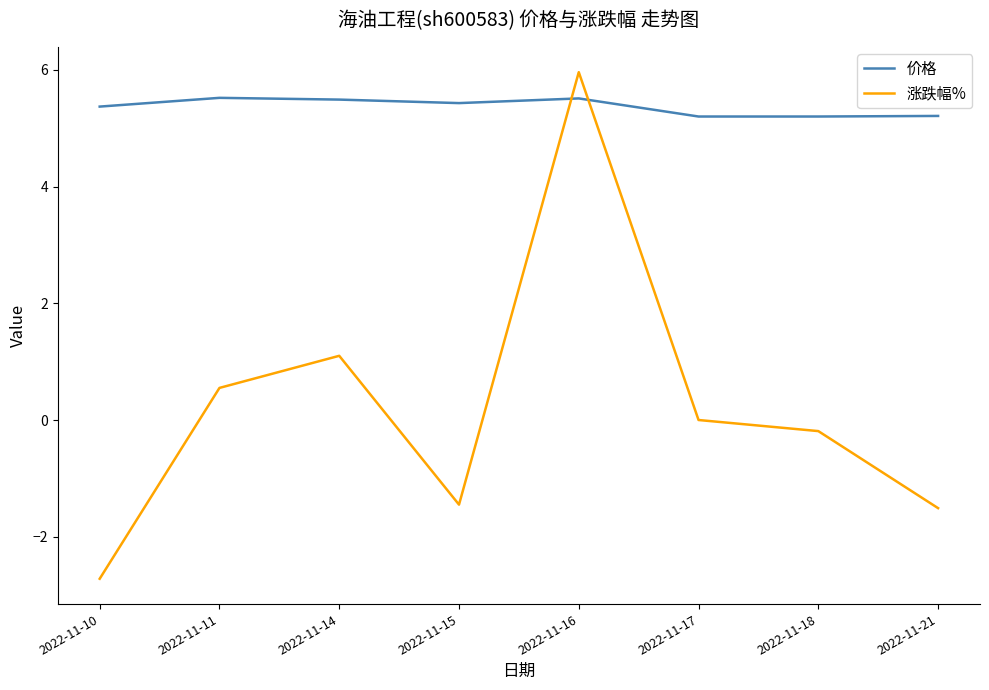

The value of 价格 at 2022-11-10 is 5.4. True or false?

True